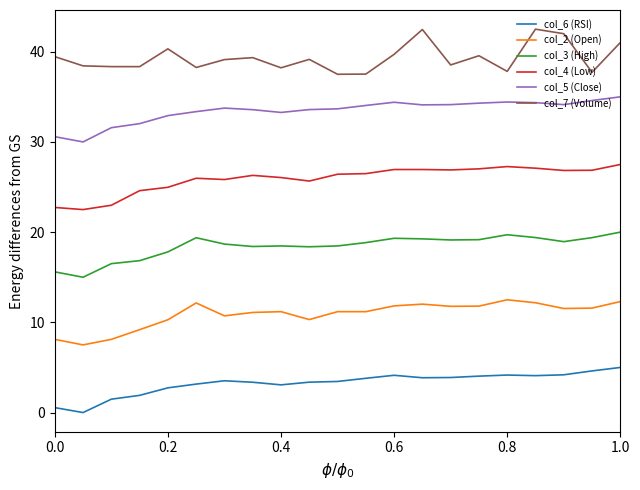

What is the difference between the maximum and minimum values in the col_4 (Low) series?

5.0